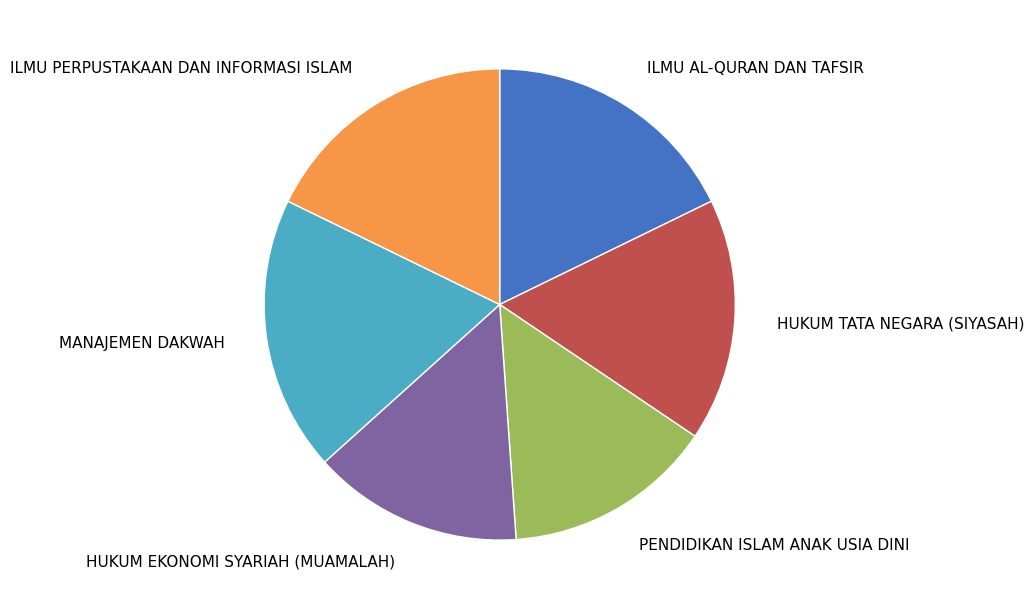

Between PENDIDIKAN ISLAM ANAK USIA DINI and HUKUM TATA NEGARA (SIYASAH), which is larger?

HUKUM TATA NEGARA (SIYASAH)